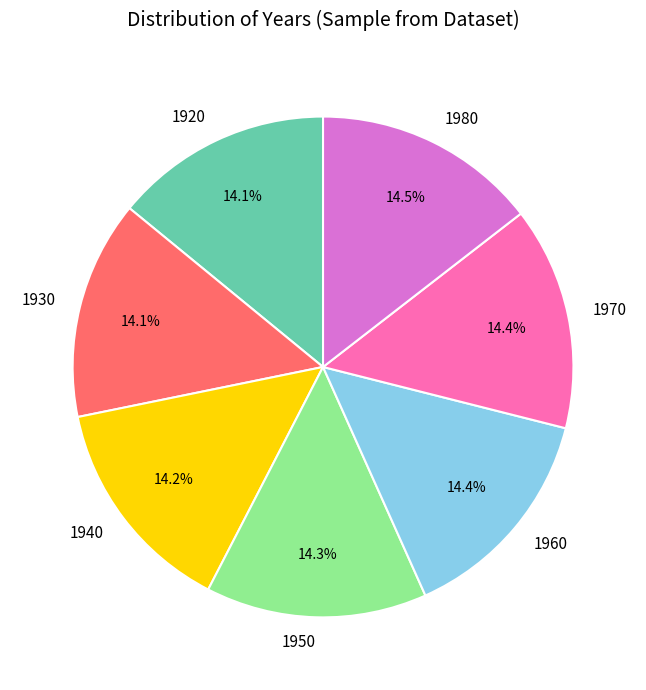

Is there a majority slice in this chart?

No